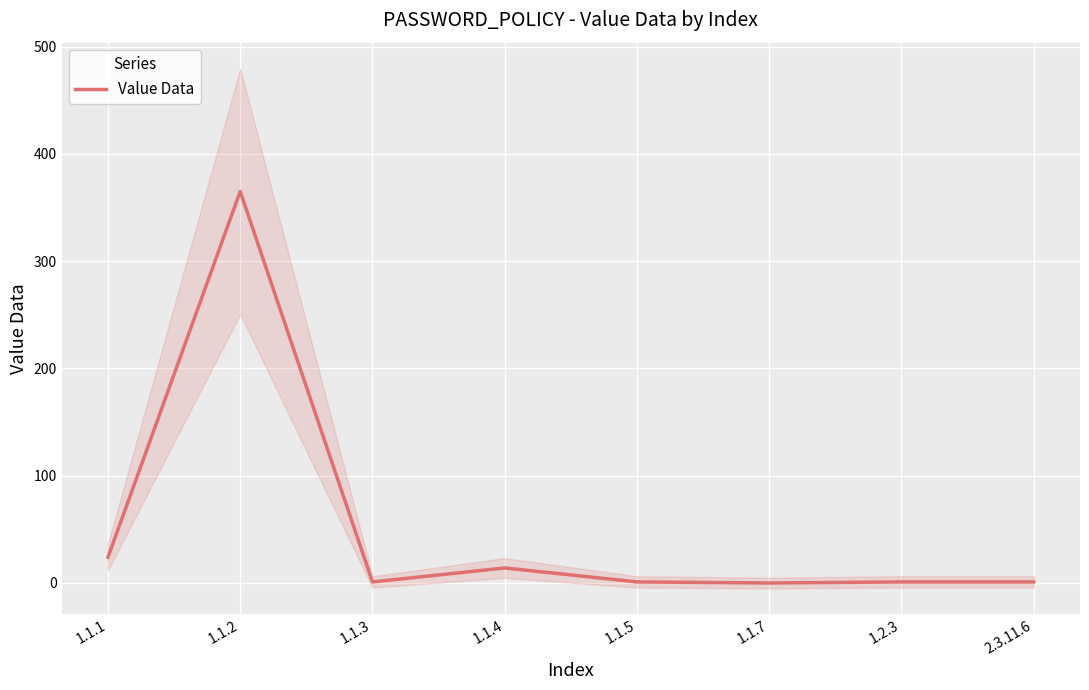

At which category does the chart reach its peak across all series?

1.1.2